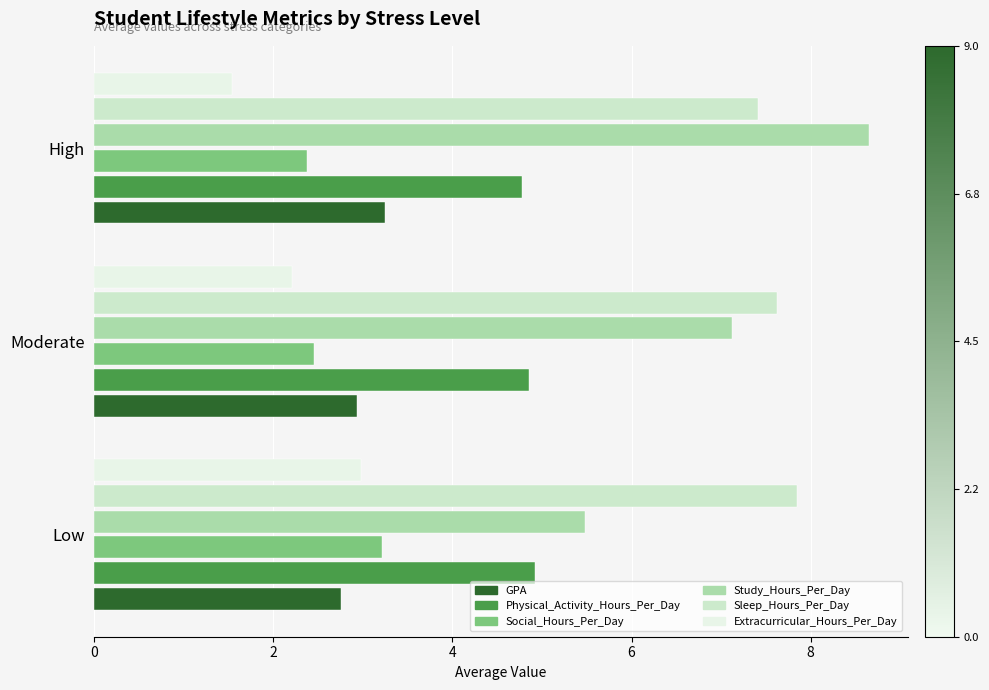

True or false: Extracurricular_Hours_Per_Day has a value of 1.5 at High.

True